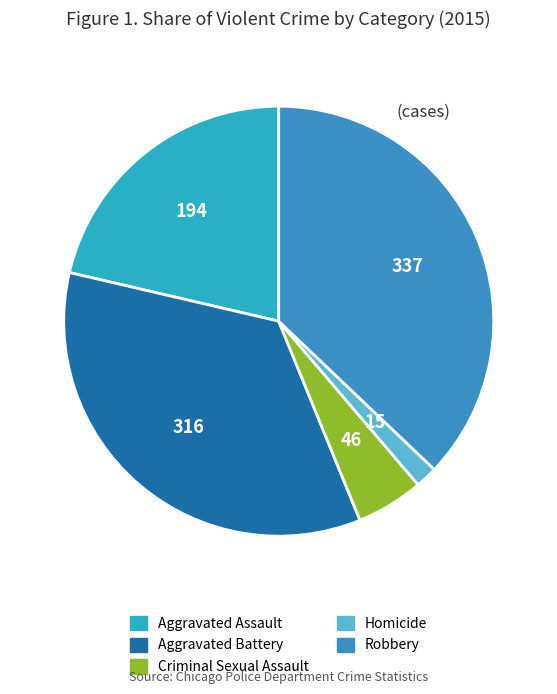

To the nearest percent, what is the difference between the largest and smallest slice percentages?

35%